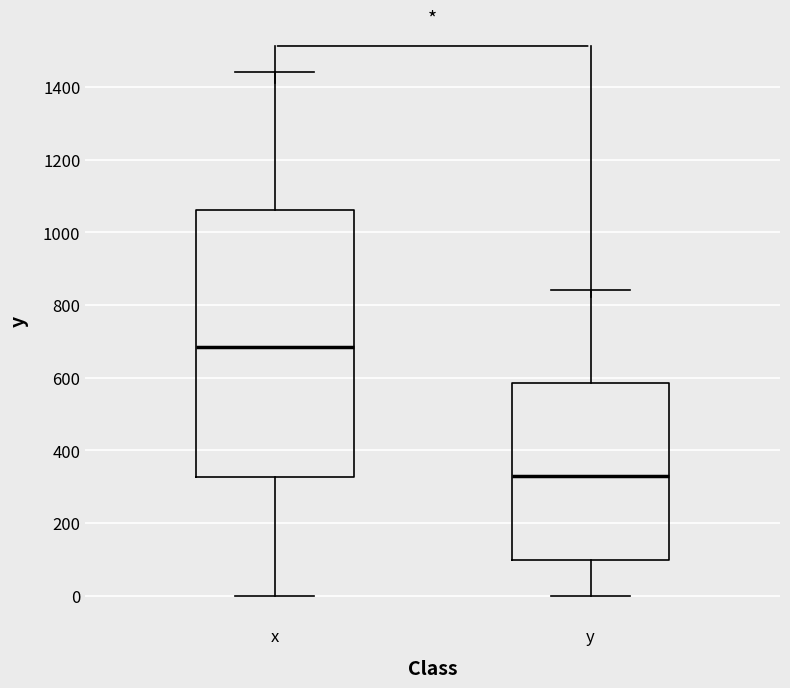

Which box has the highest median line?

x